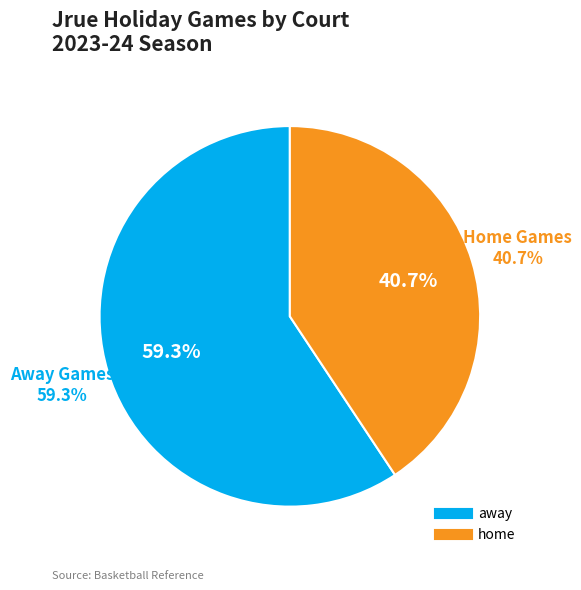

Is the sum of home and away greater than half?

Yes